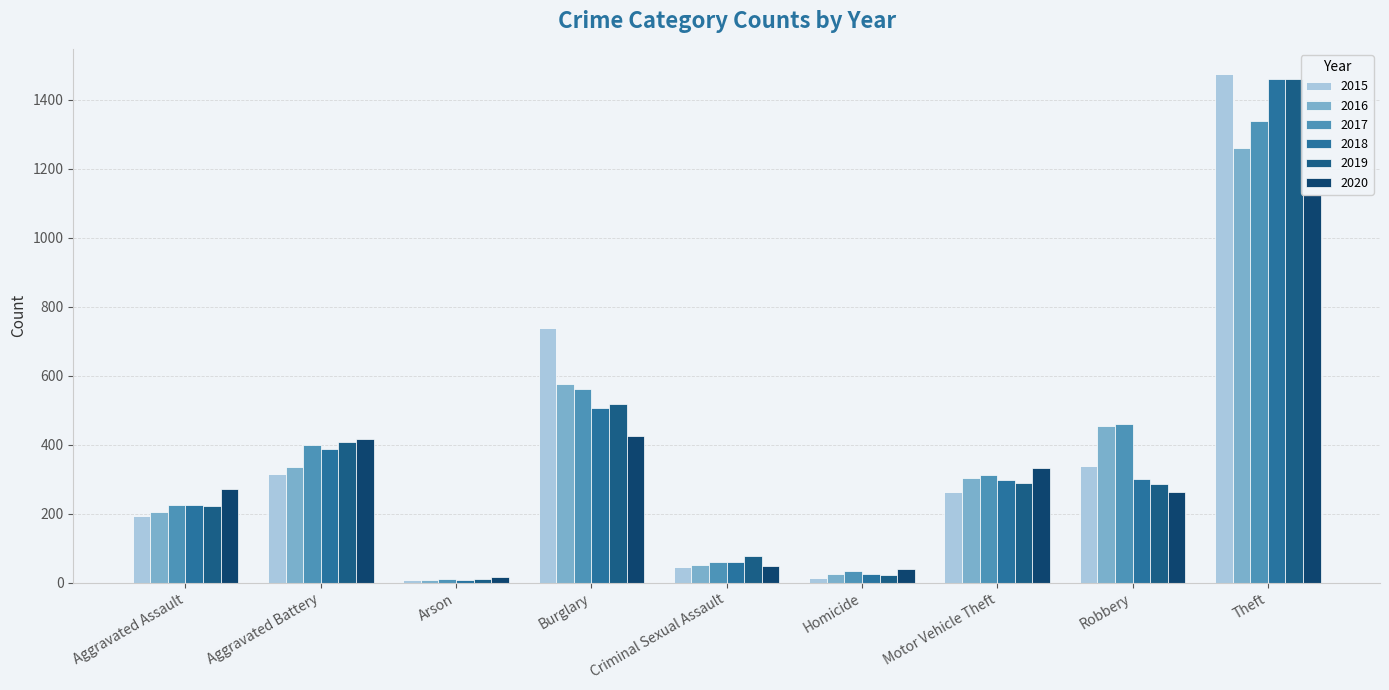

Does the chart contain stacked bars?

No